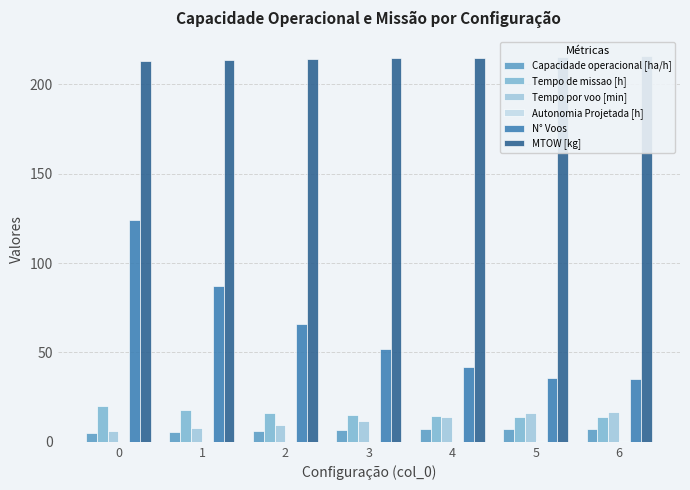

What is the difference between the highest and lowest values at 6?

215.6